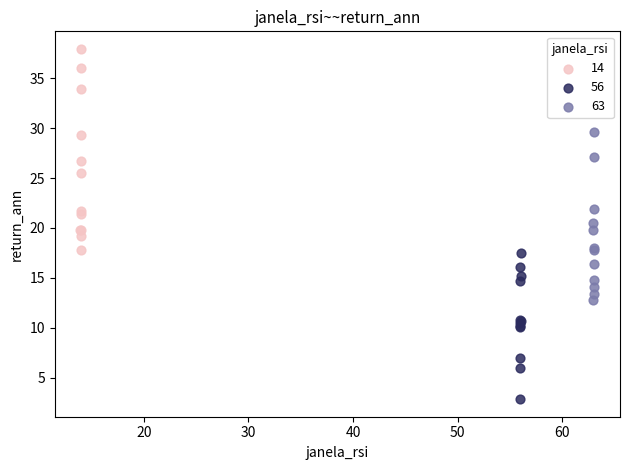

Which series reaches the maximum Y coordinate?

14